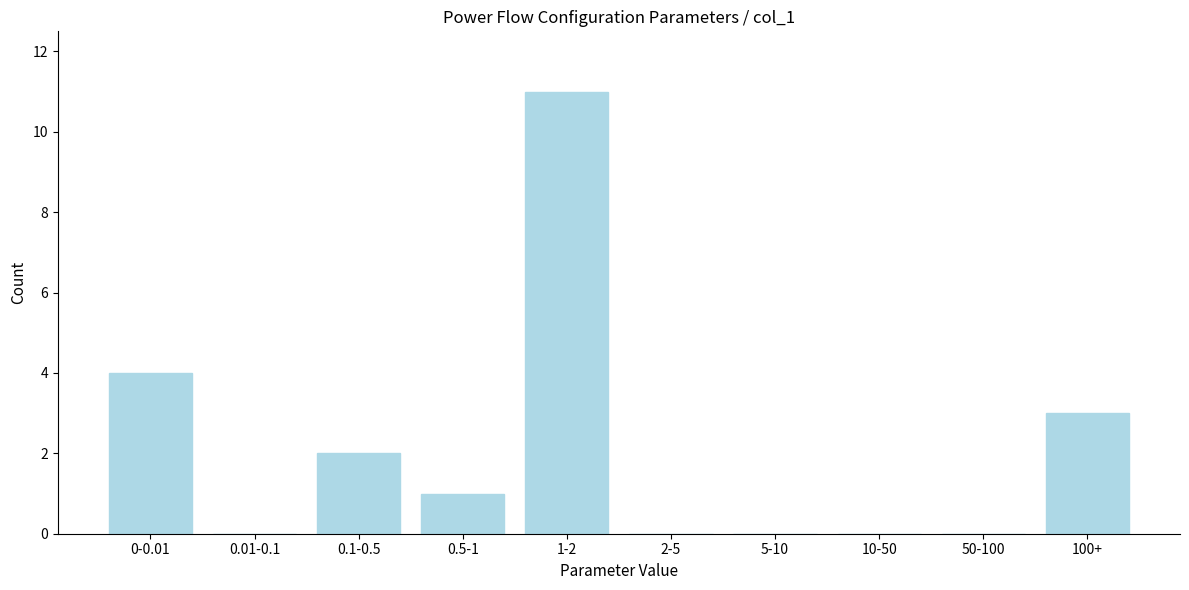

Reading right to left, list all the values displayed in this chart.

100+=3	50-100=0	10-50=0	5-10=0	2-5=0	1-2=11	0.5-1=1	0.1-0.5=2	0.01-0.1=0	0-0.01=4